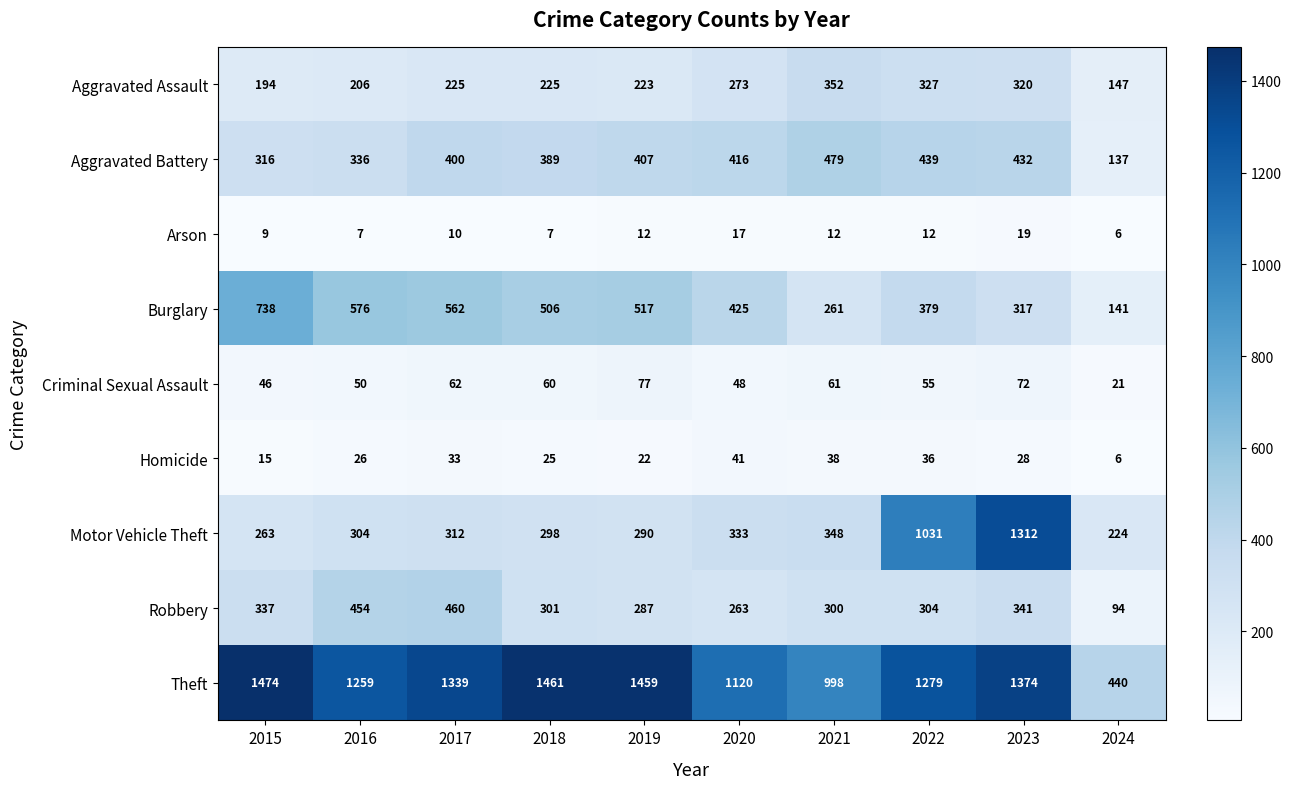

What is the approximate value of Aggravated Battery at 2022, to the nearest 10?

440